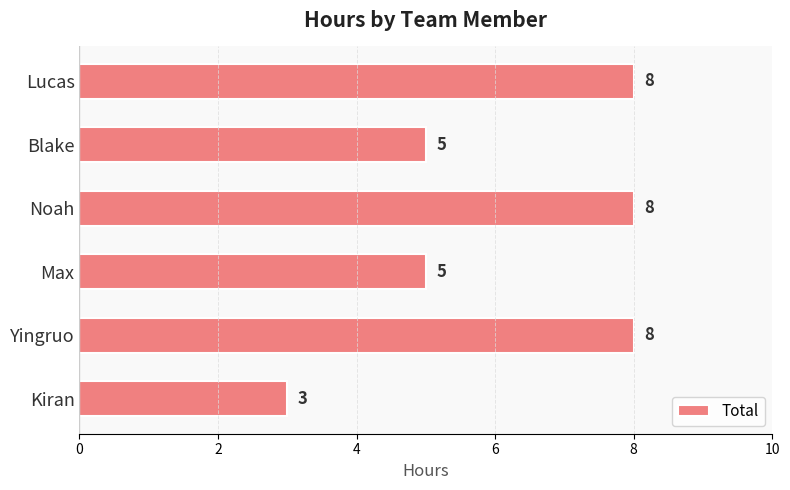

What is the smallest value displayed?

3